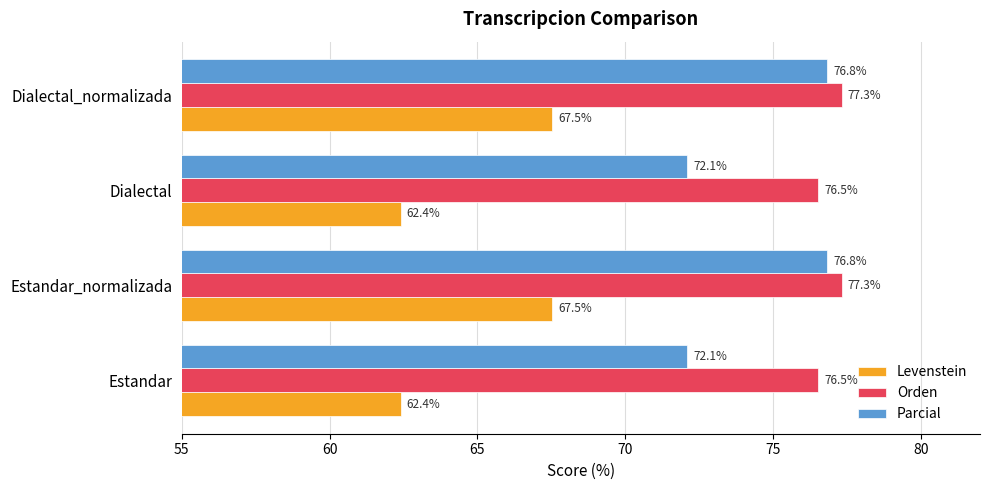

How many data points in Parcial are less than 76?

2